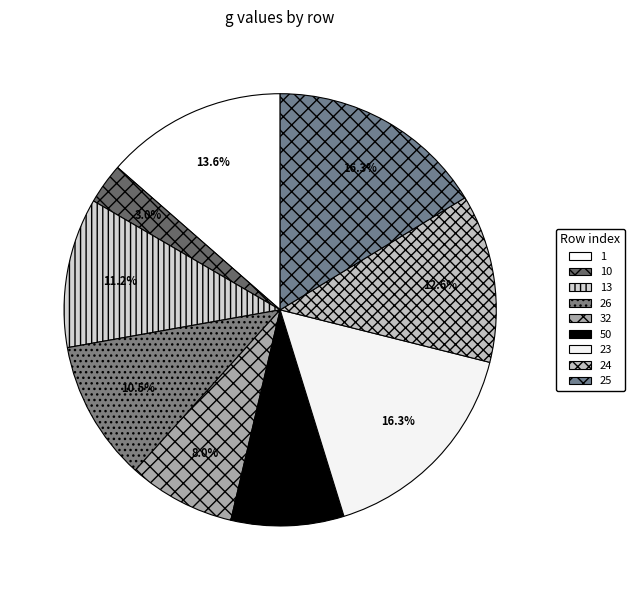

Count the number of slices in the pie.

9